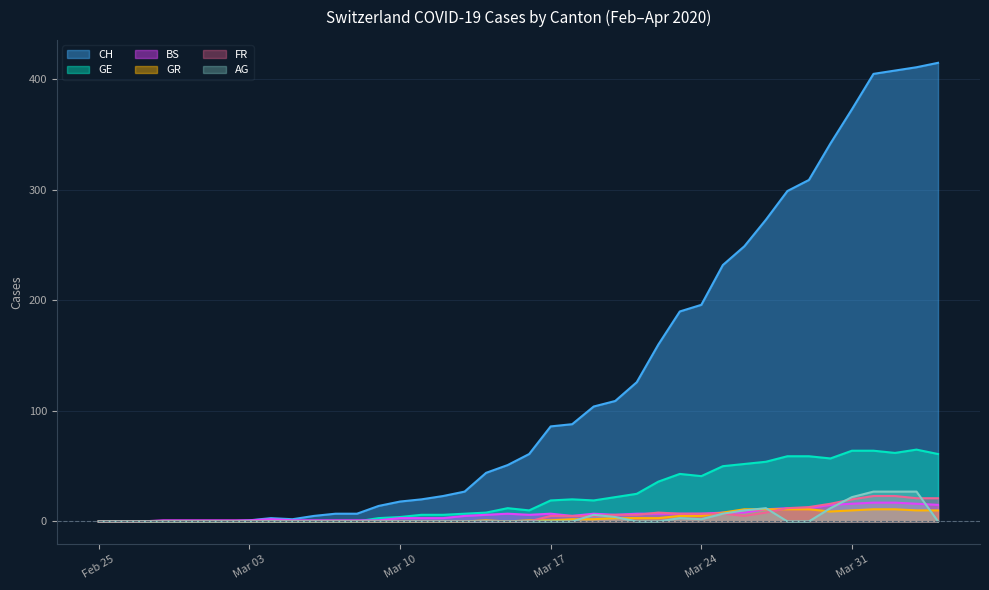

Which series has the widest spread of values?

CH